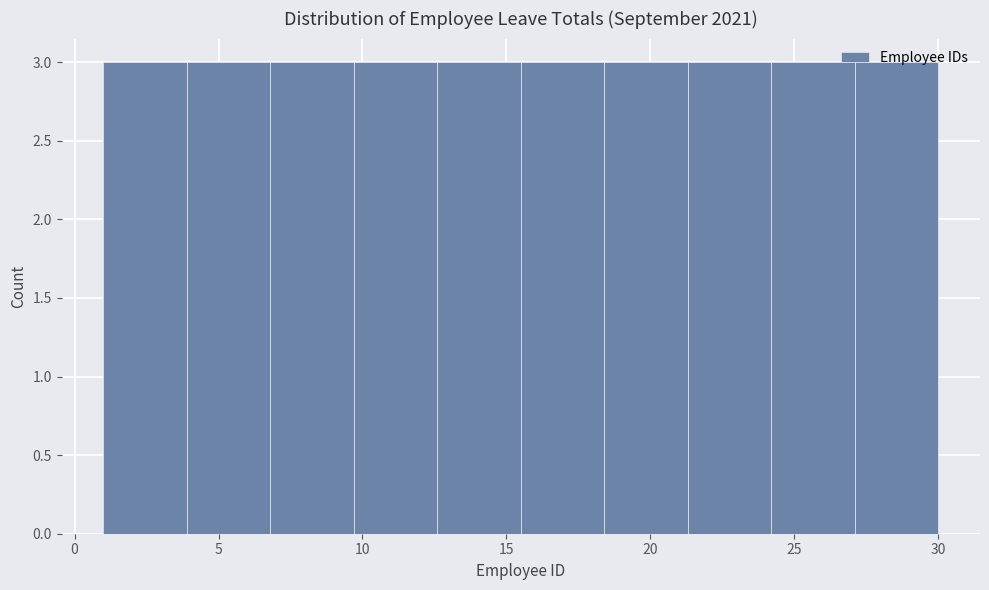

How tall is the bar that spans 27.1 to 30.0 on the x-axis? Neither the bar edges nor the heights are printed on the chart, so give them approximately, as read against the axes.

3